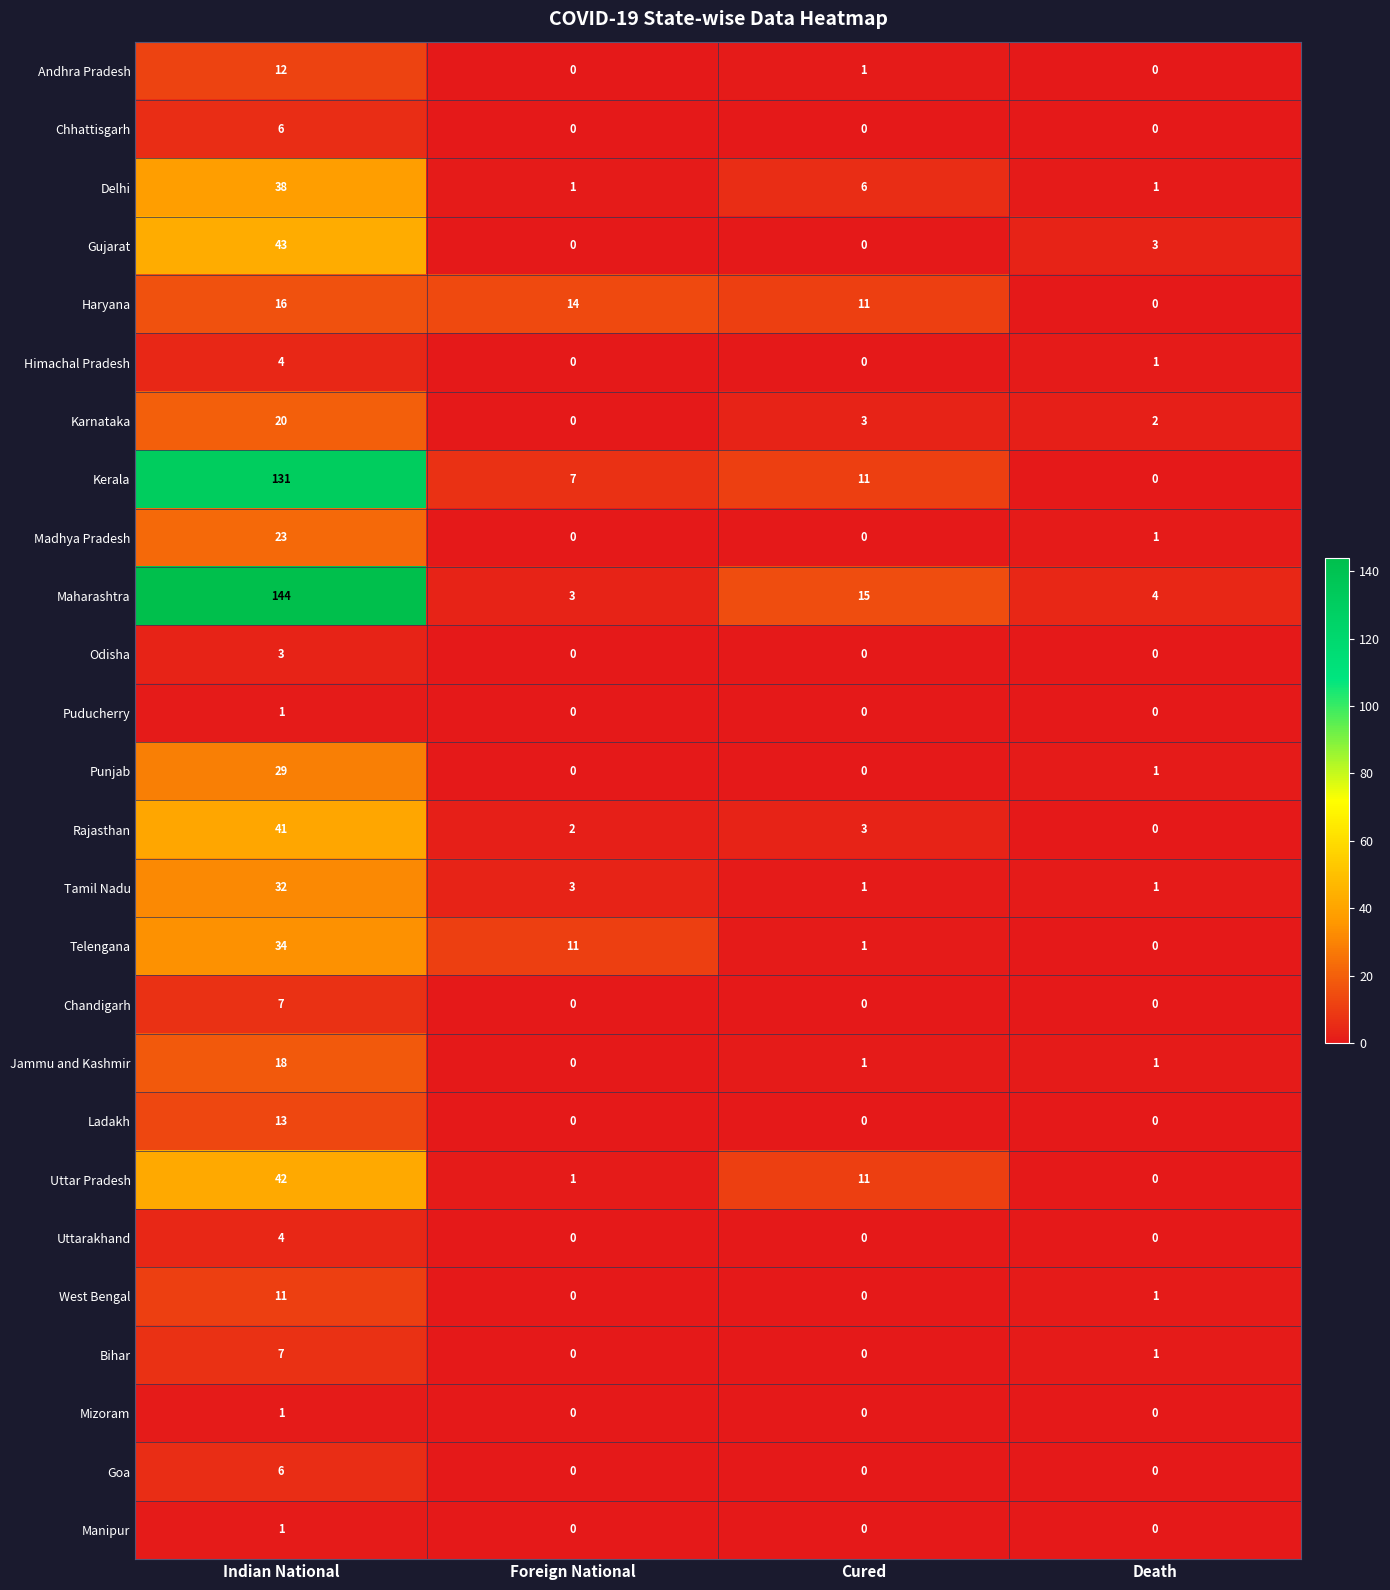

Count the number of data series in this chart.

26